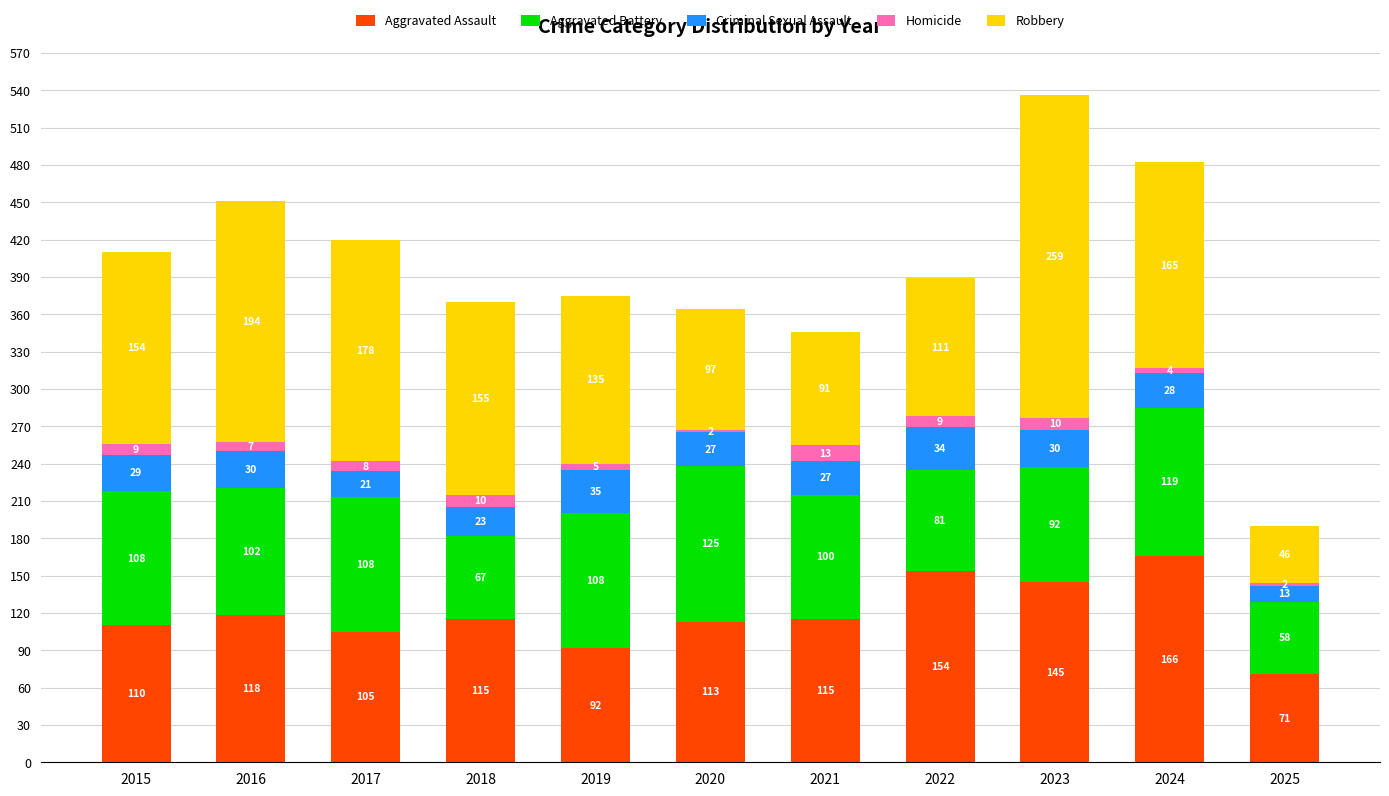

What is the sum of all Aggravated Assault values?

1304